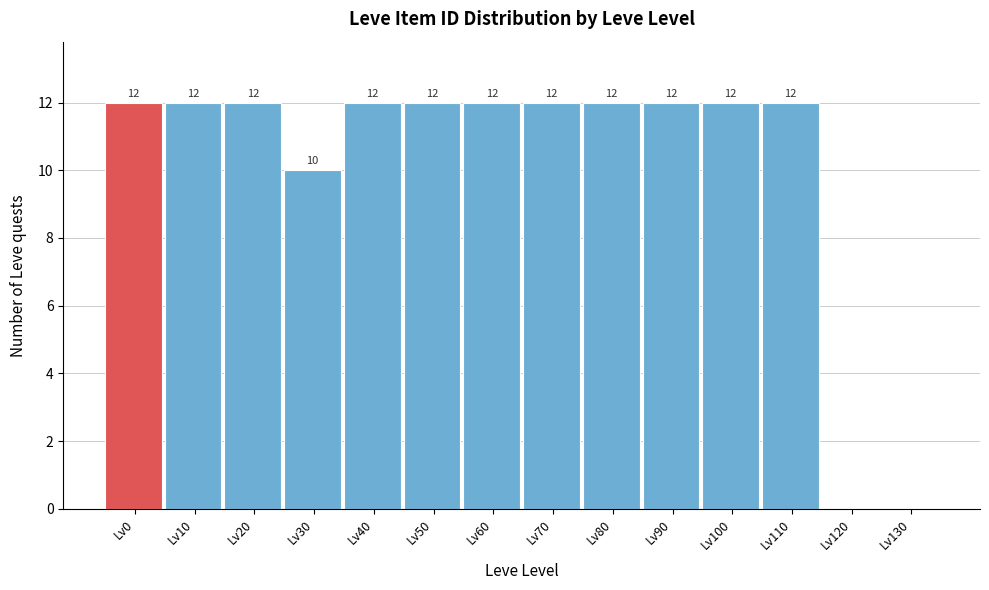

What is the ratio of the value at Lv10 to the value at Lv0?

1.0